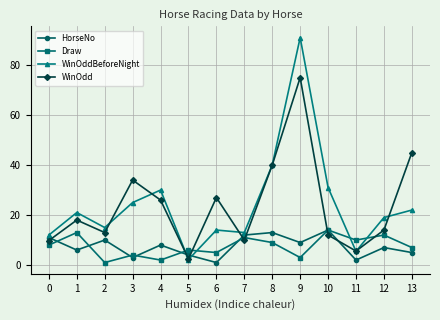

At which label does Draw reach its peak?

10